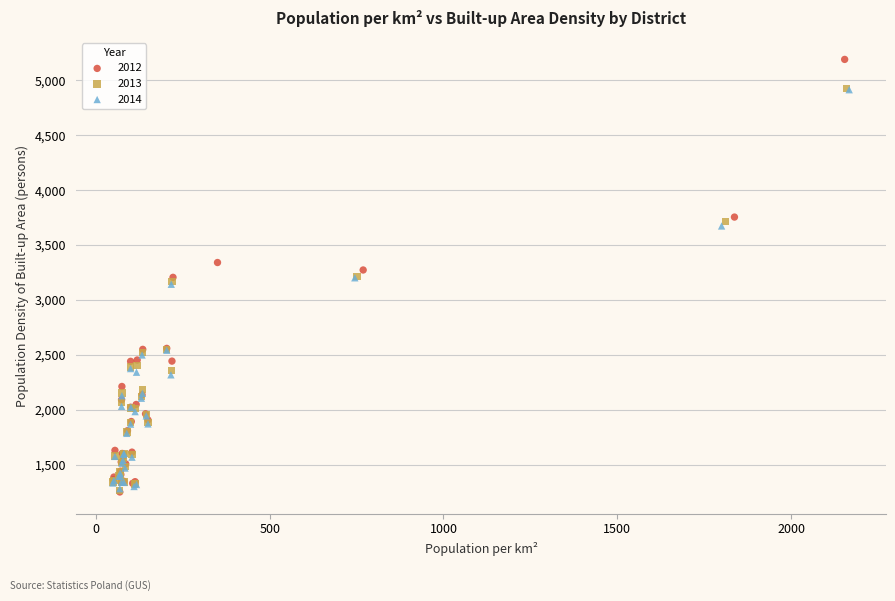

What are all the series names shown in the legend?

2012, 2013, 2014